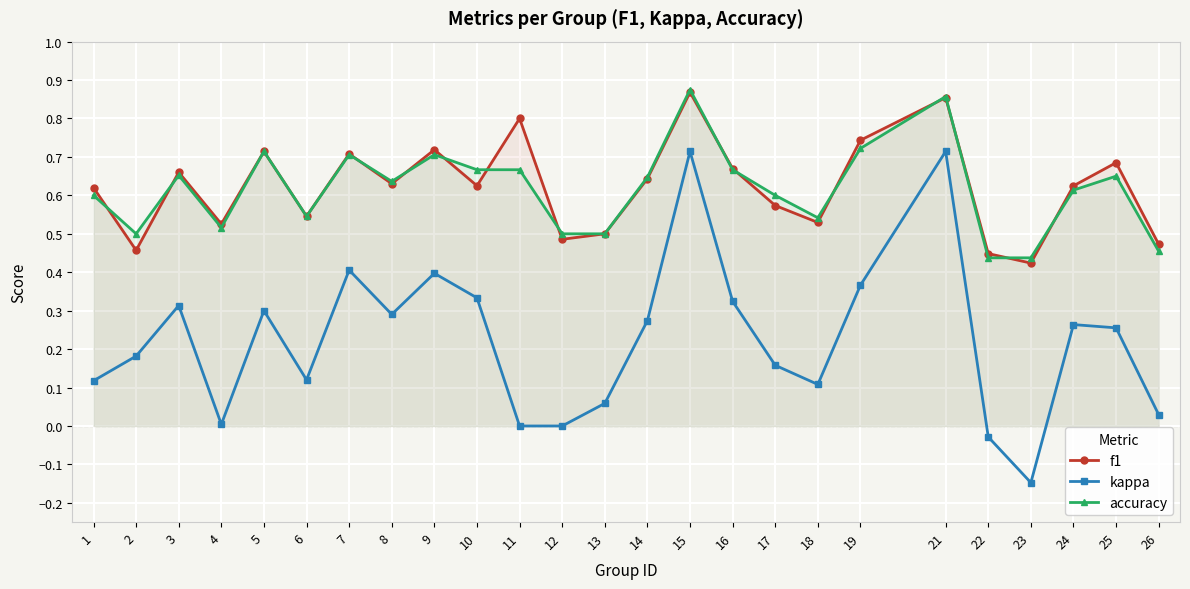

Rank the series at 9 from highest to lowest value.

f1, accuracy, kappa